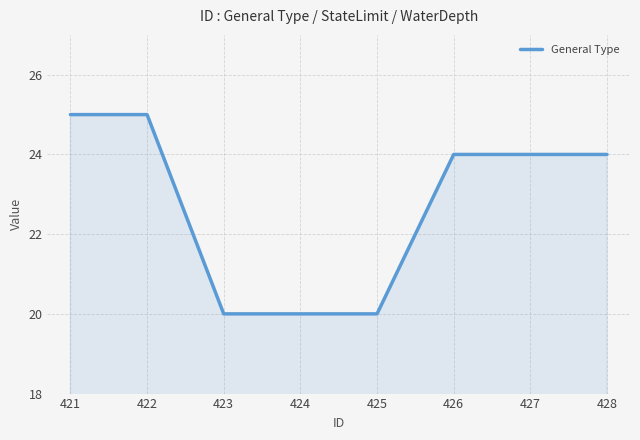

What is the maximum value shown in the chart?

25